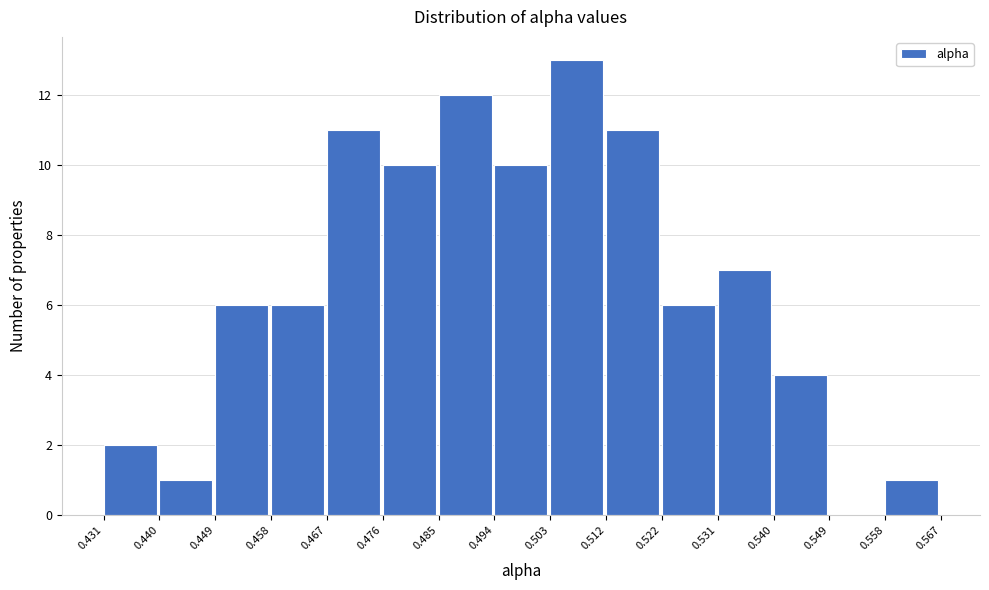

Reading left to right, transcribe this chart: for each bar, give the range it covers on the x-axis and its height. The values are not printed on the chart, so give them approximately, as read against the axis.

0.431 to 0.440: 2
0.440 to 0.449: 1
0.449 to 0.458: 6
0.458 to 0.467: 6
0.467 to 0.476: 11
0.476 to 0.485: 10
0.485 to 0.494: 12
0.494 to 0.503: 10
0.503 to 0.512: 13
0.512 to 0.522: 11
0.522 to 0.531: 6
0.531 to 0.540: 7
0.540 to 0.549: 4
0.549 to 0.558: 0
0.558 to 0.567: 1